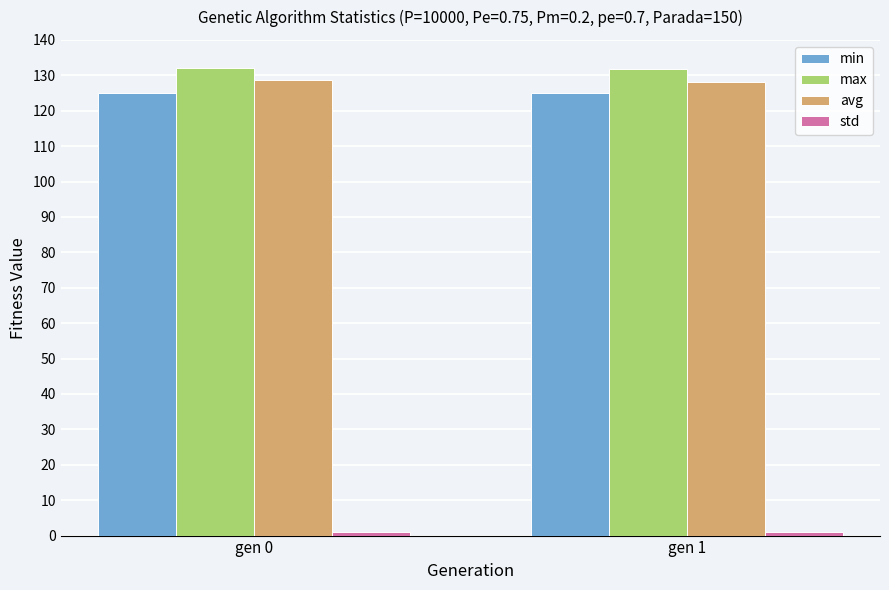

What is the maximum value for max?

132.1